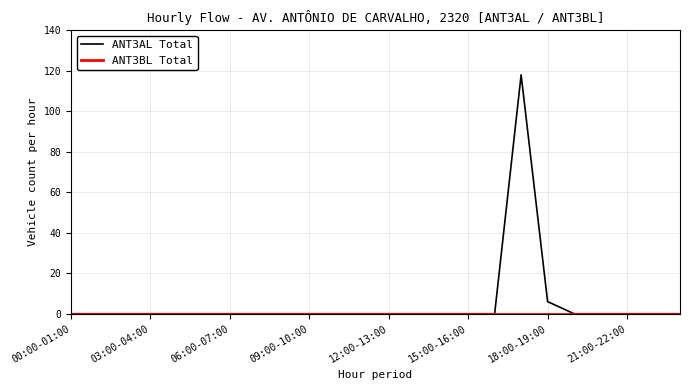

Which series has the largest range (max minus min)?

ANT3AL Total